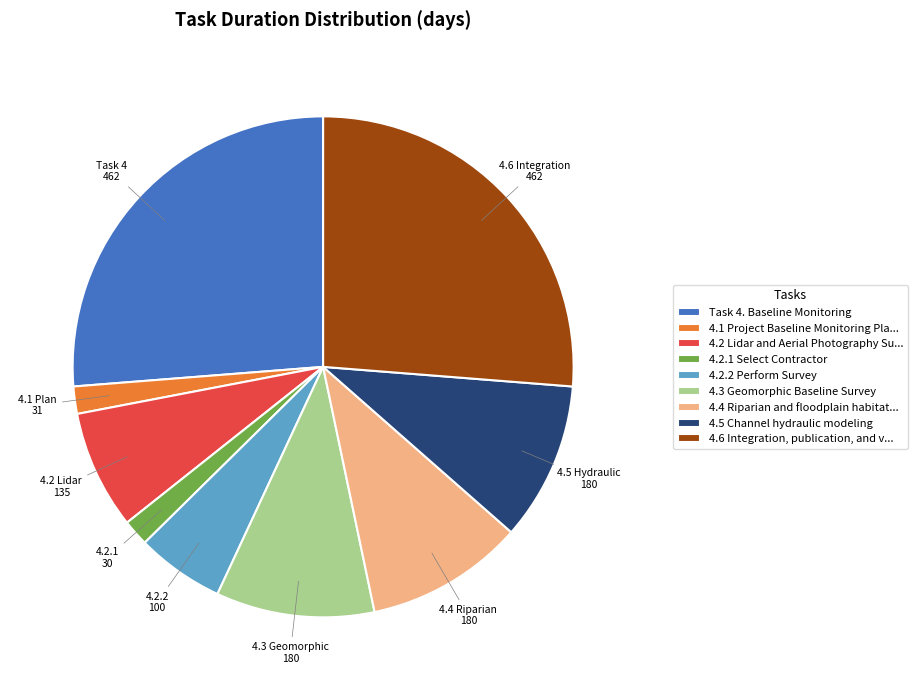

Is it true that 4.4 Riparian and floodplain habitat... is 10% of the pie?

True